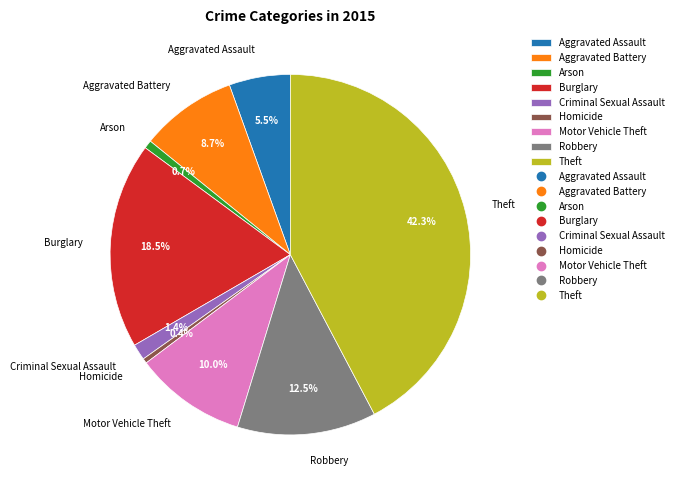

The Burglary slice represents 7% of the pie. True or false?

False